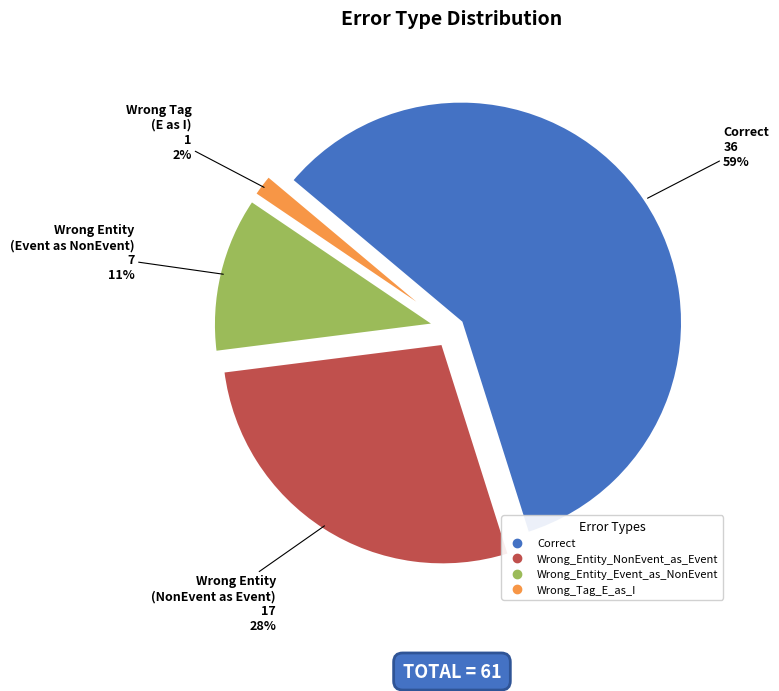

To the nearest percent, what is the combined percentage of Wrong_Entity_Event_as_NonEvent and Wrong_Entity_NonEvent_as_Event?

39%